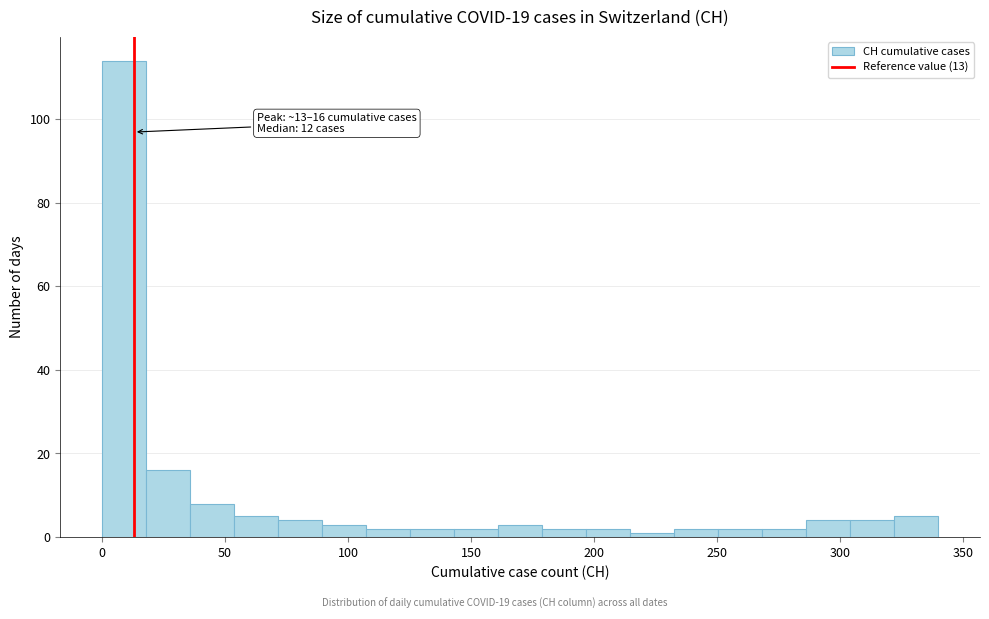

Read against the x-axis, roughly where is the centre of the tallest bar?

10